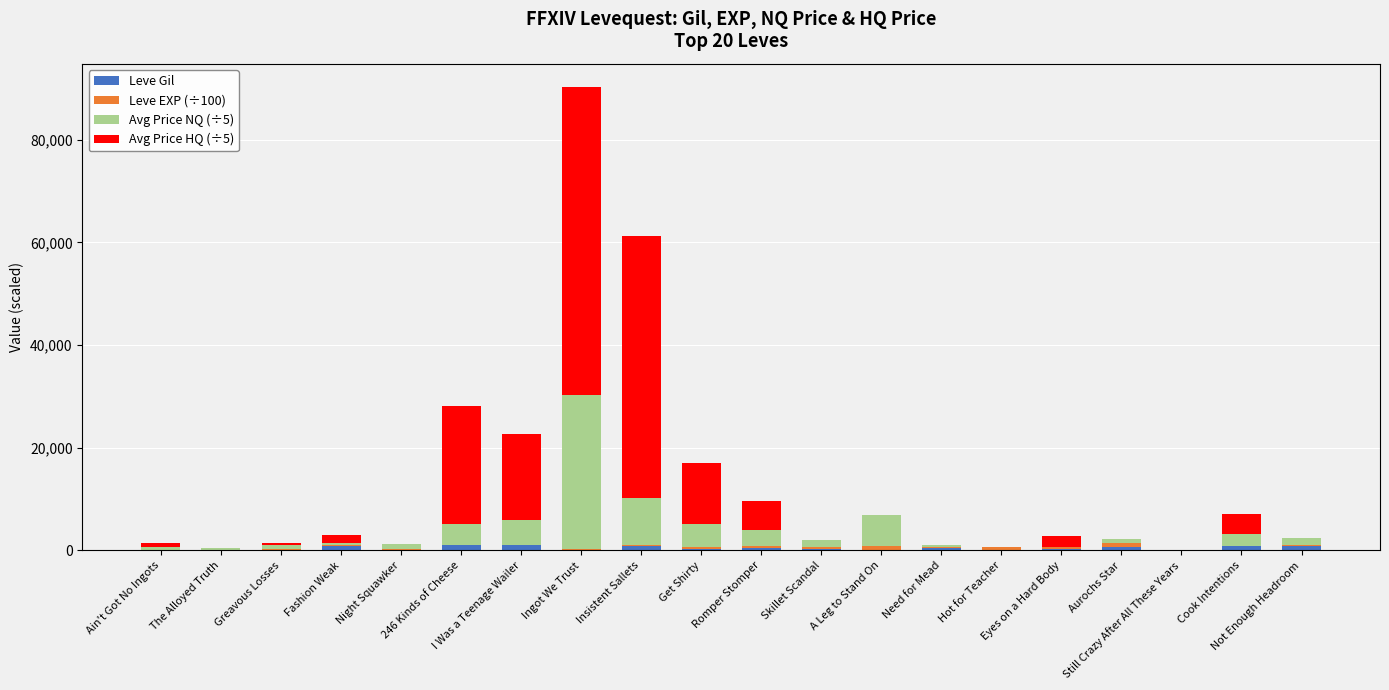

What is the sum of all Leve Gil values?

8705.0